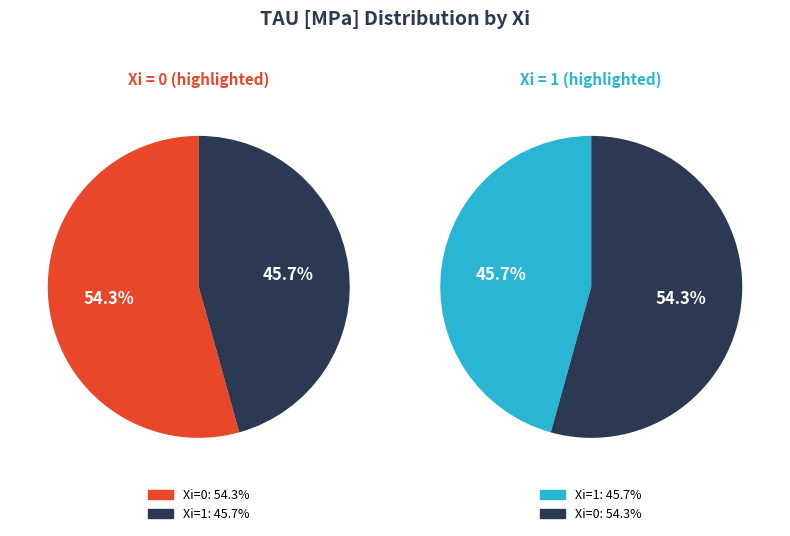

Does 12 represent more than half of the total?

No